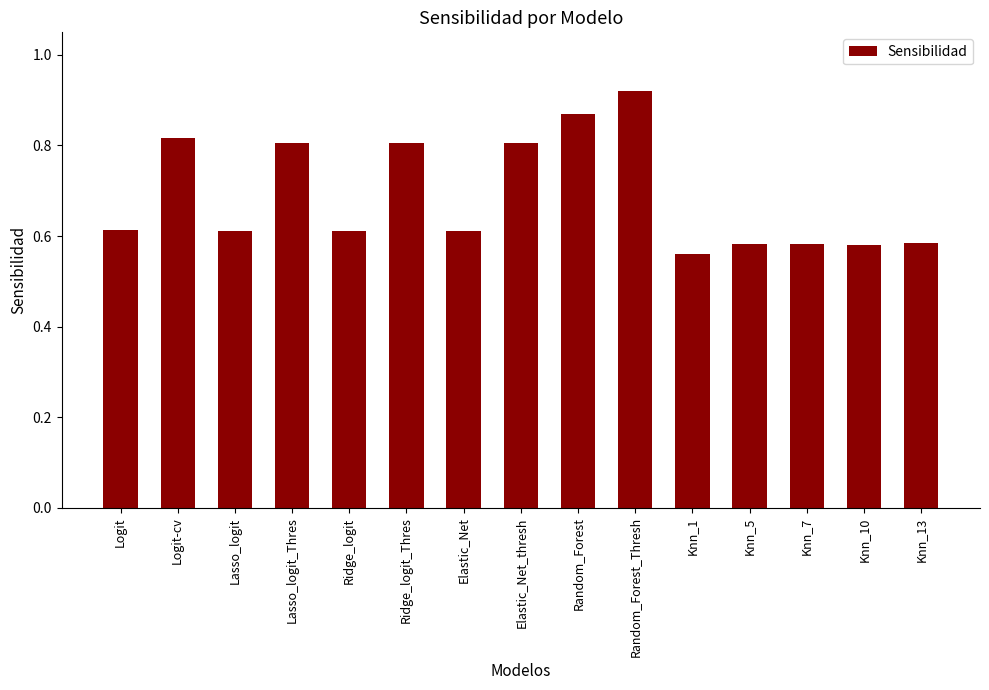

Where is the data nearest to the value 0?

Knn_1